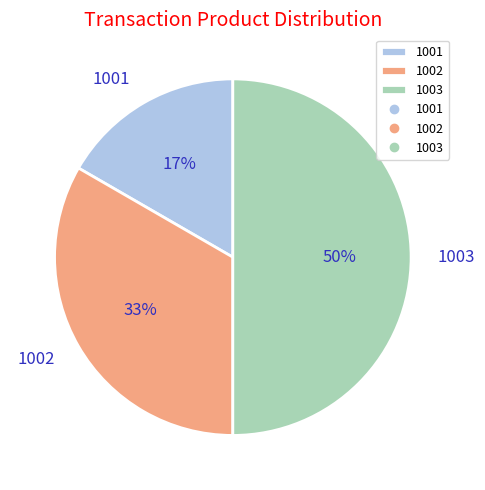

Which slice is the smallest?

1001